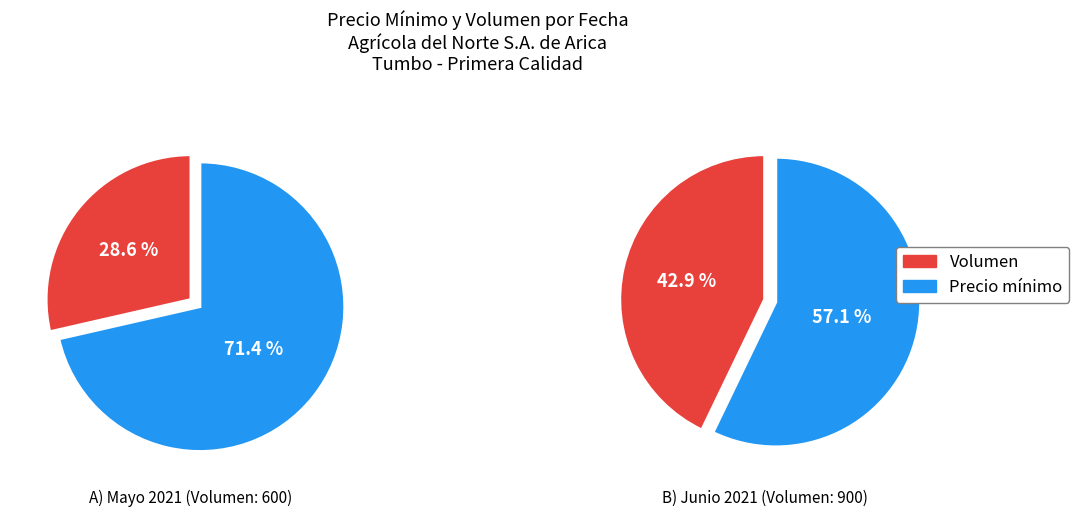

Count the number of slices in the pie.

2